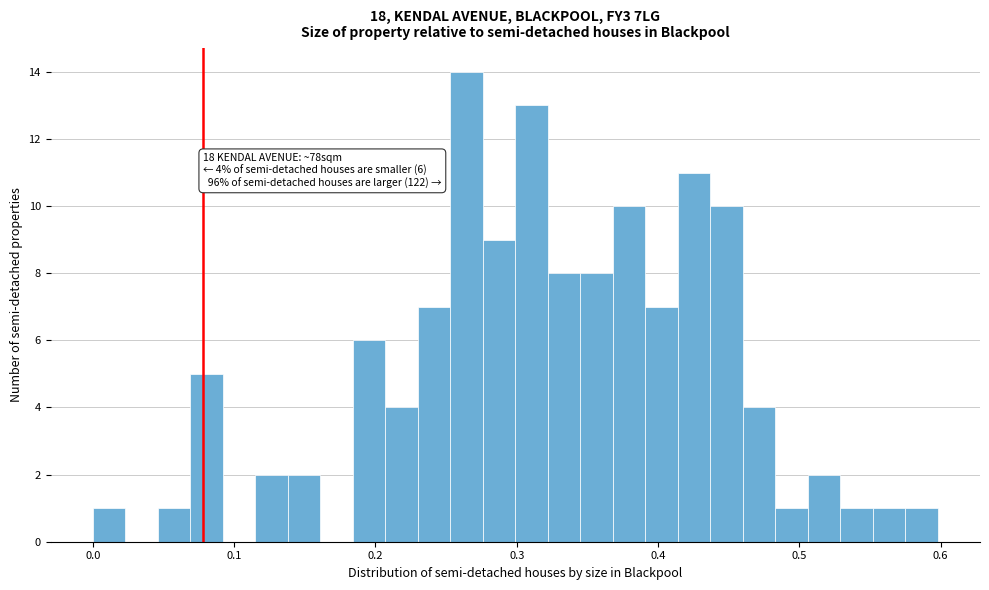

Read against the x-axis, roughly where is the centre of the tallest bar?

0.26